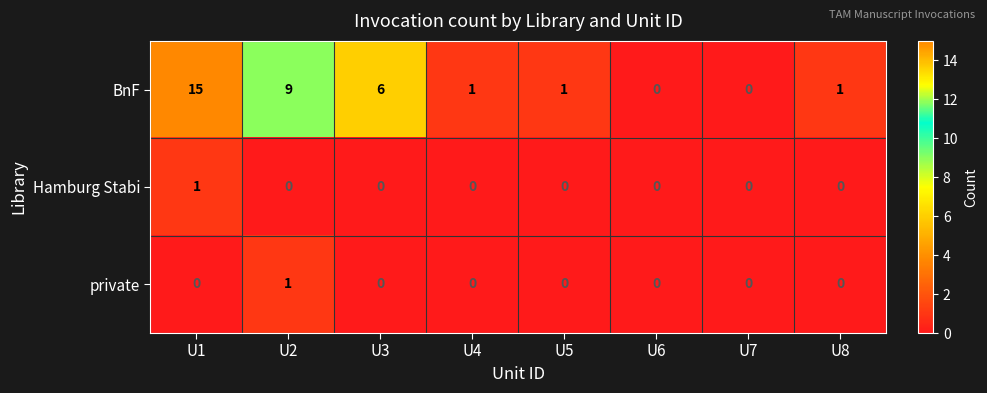

How many private values are between 0 and 1?

8